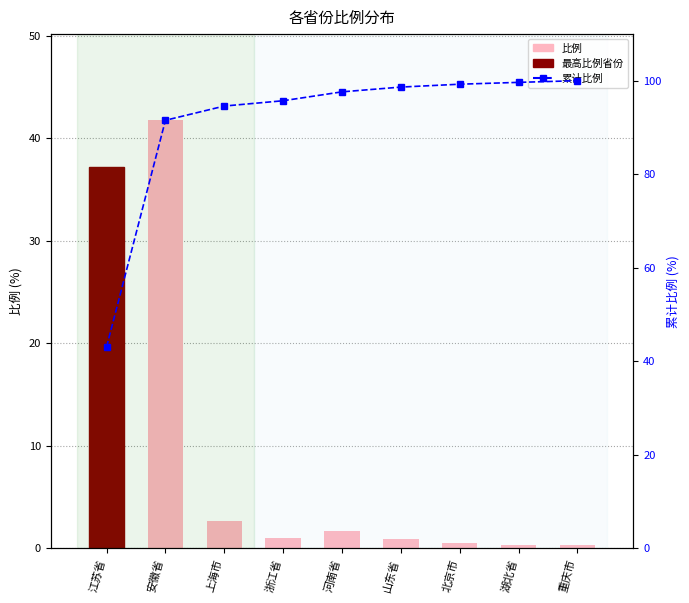

Which category has the lowest value in the 累计比例 series?

江苏省